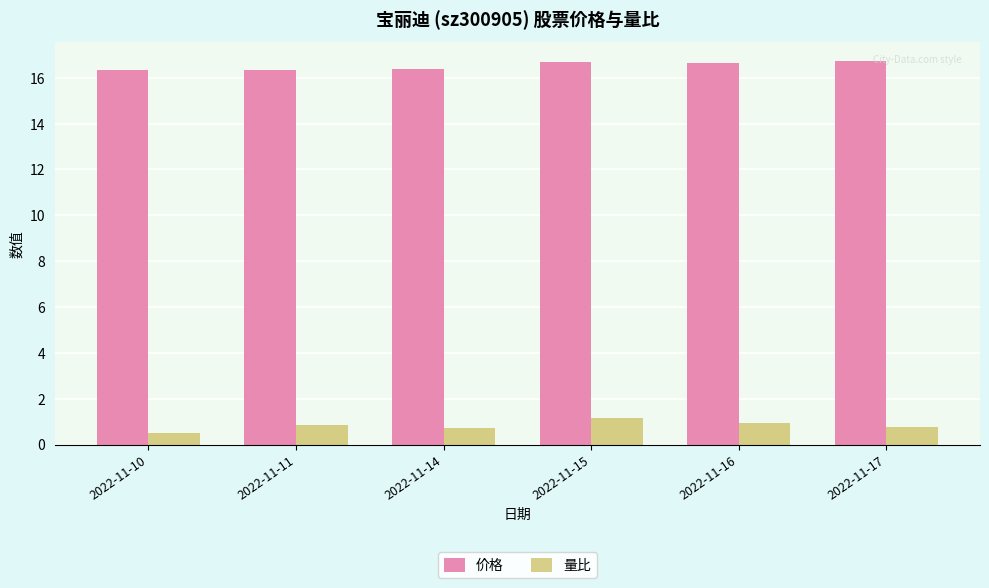

Count the number of data series in this chart.

2